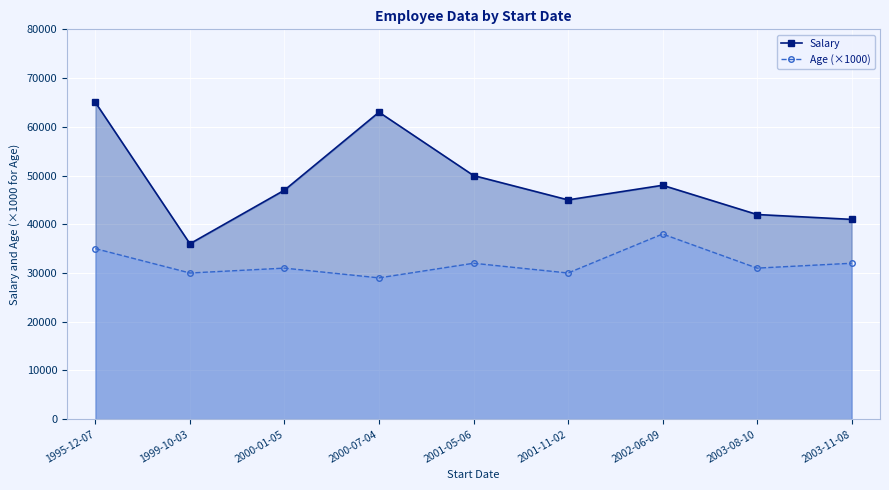

True or false: Salary and Age (×1000) cross at least once.

False